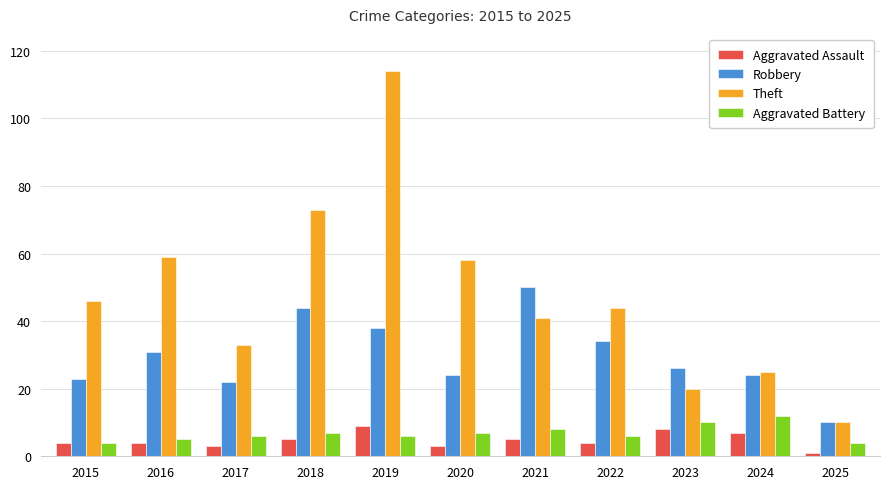

Which series changed the most between 2020 and 2021?

Robbery